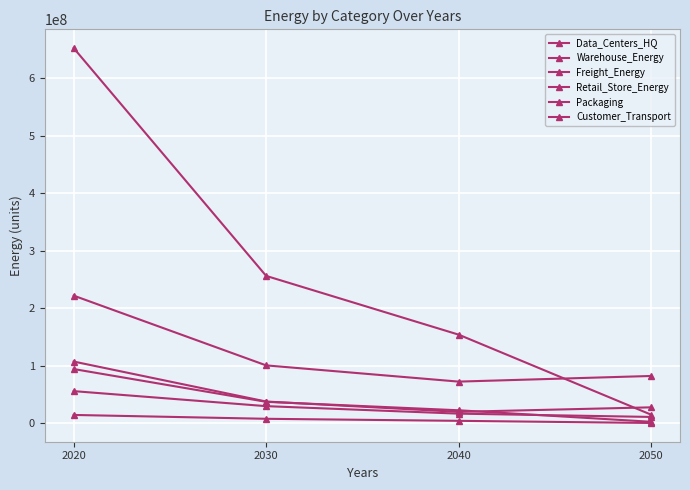

How many values in the Freight_Energy series are below 29284947?

2